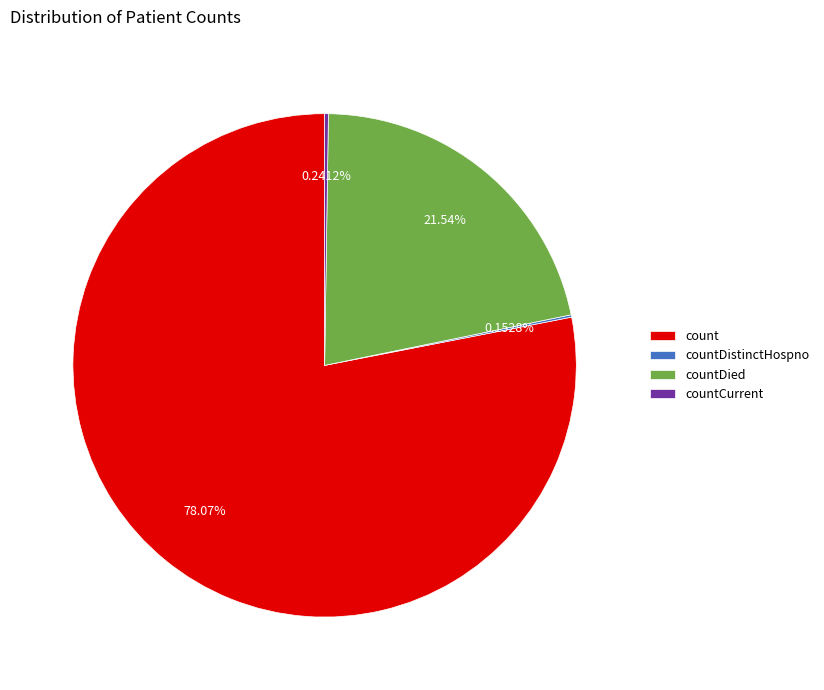

Approximately how many times larger is the value at count compared to countDied?

3.6